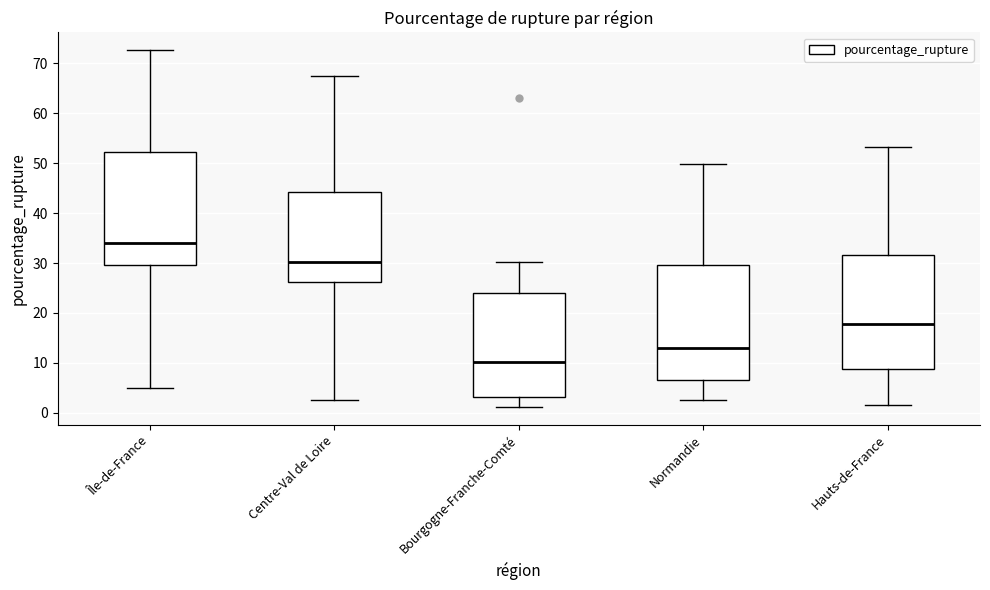

Reading left to right, transcribe this box plot: for each box, give where its median line is, the range the box spans, and where its two whiskers end, as read against the y-axis. The values are not printed on the chart, so give them approximately, as read against the axis.

Île-de-France: median 34, box 30 to 52, whiskers 5 to 73
Centre-Val de Loire: median 30, box 26 to 44, whiskers 2 to 67
Bourgogne-Franche-Comté: median 10, box 3 to 24, whiskers 1 to 30
Normandie: median 13, box 7 to 30, whiskers 3 to 50
Hauts-de-France: median 18, box 9 to 32, whiskers 2 to 53